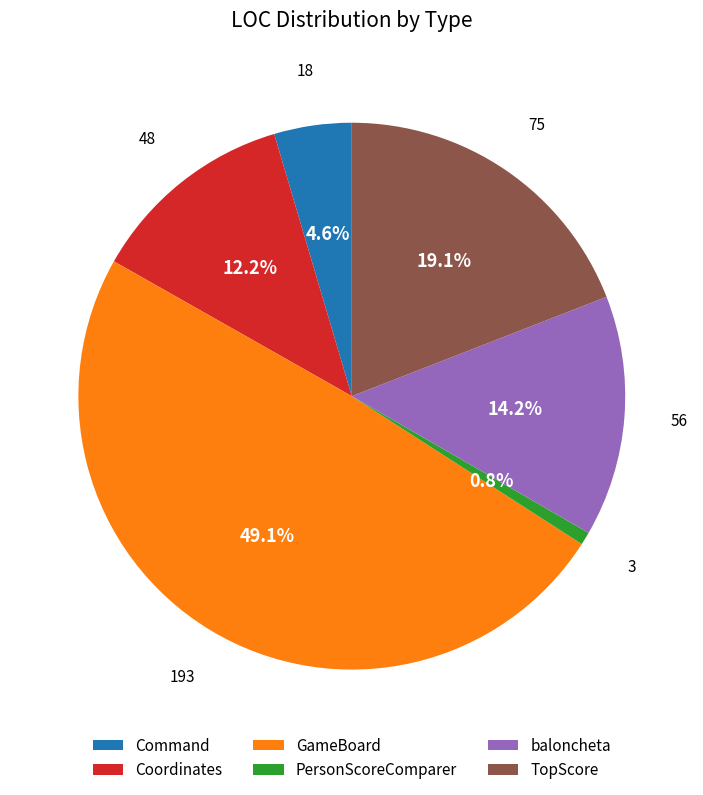

Combined, do baloncheta and Coordinates account for over 50%?

No